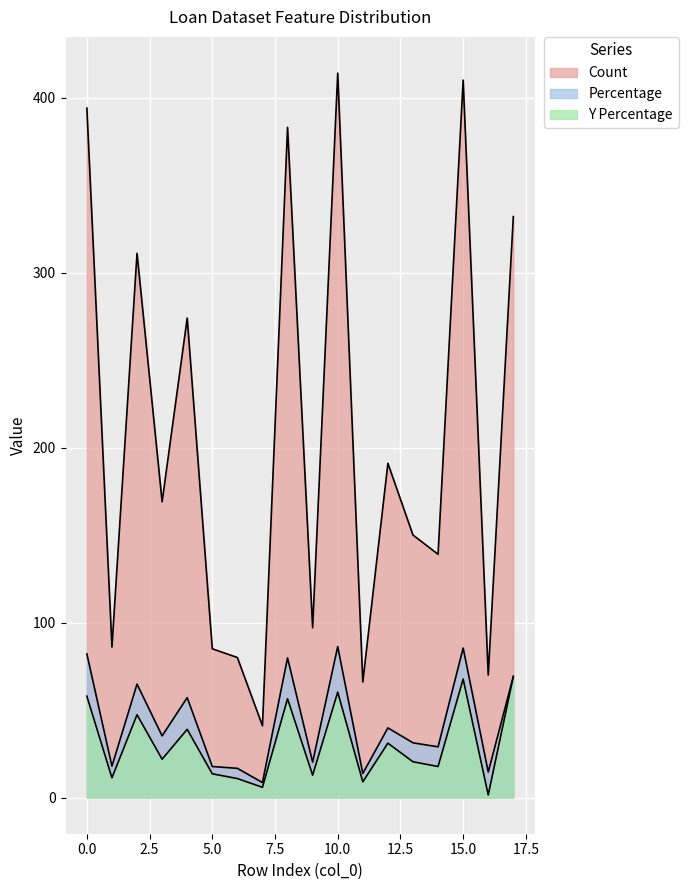

Reading left to right, what are all the values shown in this chart?

Count: 0=394.0	1=86.0	2=311.0	3=169.0	4=274.0	5=85.0	6=80.0	7=41.0	8=383.0	9=97.0	10=414.0	11=66.0	12=191.0	13=150.0	14=139.0	15=410.0	16=70.0	17=332.0
Percentage: 0=82.1	1=17.9	2=64.8	3=35.2	4=57.1	5=17.7	6=16.7	7=8.5	8=79.8	9=20.2	10=86.2	11=13.8	12=39.8	13=31.2	14=29.0	15=85.4	16=14.6	17=69.2
Y Percentage: 0=57.9	1=11.2	2=47.3	3=21.9	4=39.0	5=13.5	6=10.8	7=5.8	8=56.5	9=12.7	10=60.2	11=9.0	12=31.0	13=20.4	14=17.7	15=67.7	16=1.5	17=69.2